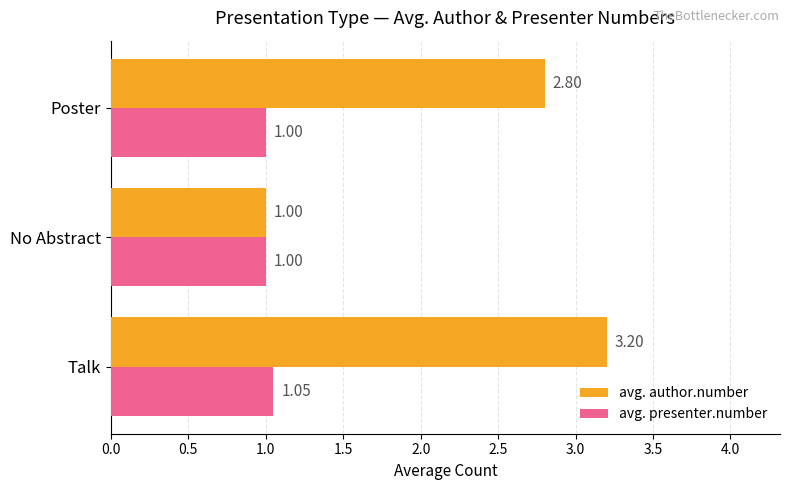

List the series in order of their overall mean, highest first.

avg. author.number, avg. presenter.number